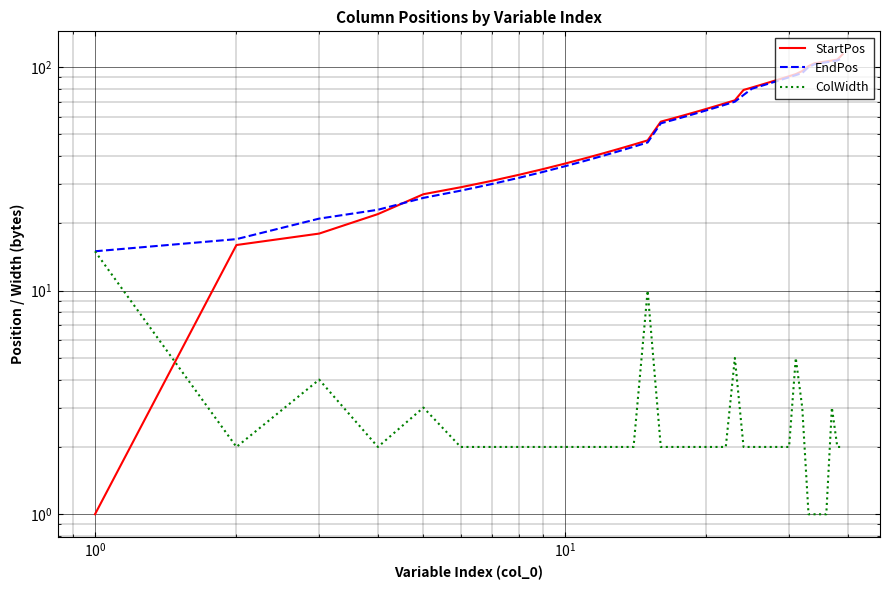

Does the chart display data point markers on the line(s)?

No